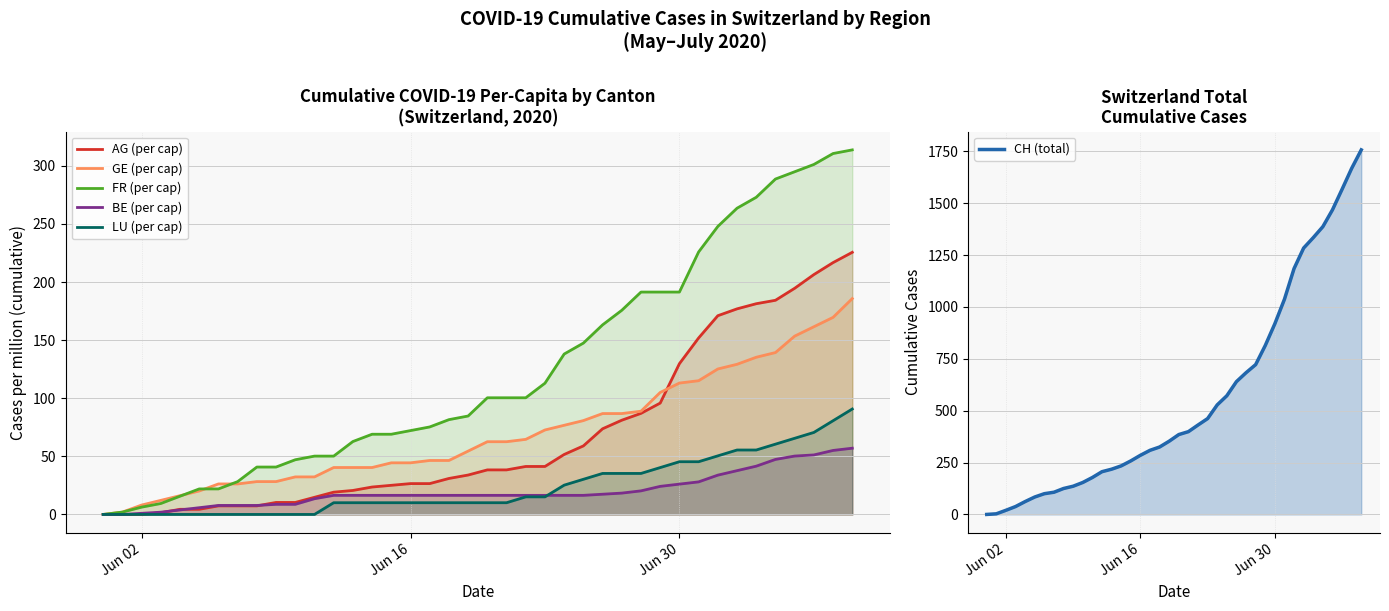

The value of CH (total) at 39 is 2645.7. True or false?

False